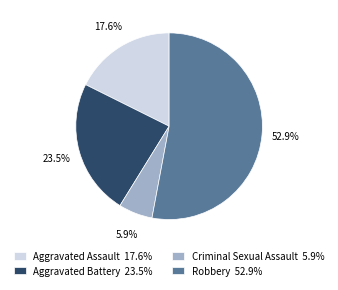

Between Criminal Sexual Assault and Aggravated Battery, which is larger?

Aggravated Battery